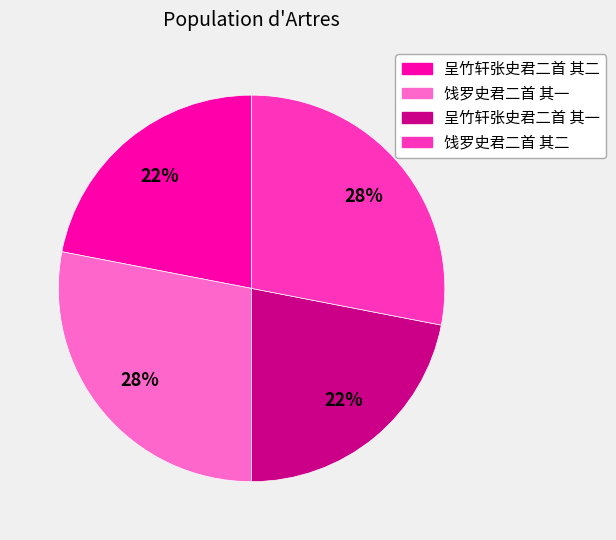

To the nearest percent, what percentage of the pie is 饯罗史君二首 其二?

28%